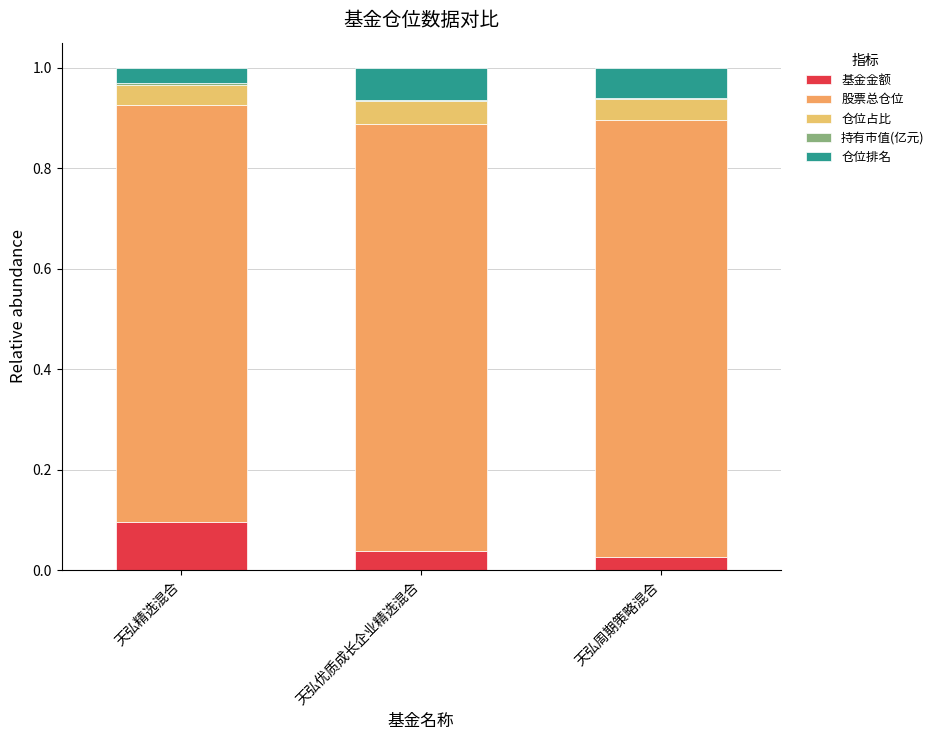

The value of 持有市值(亿元) at 天弘精选混合 is 0.0. True or false?

True